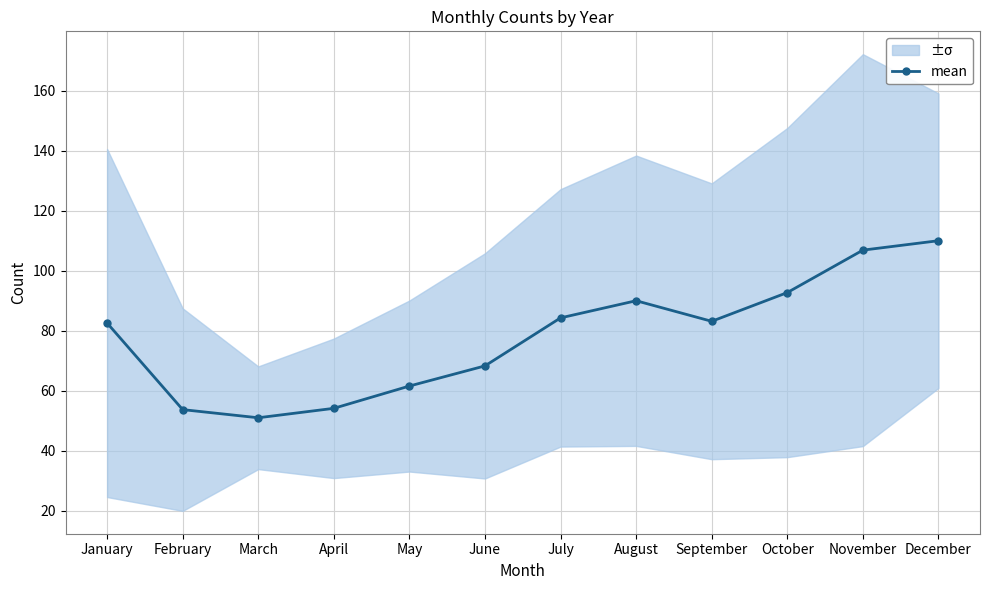

At which category does the chart reach its minimum across all series?

March